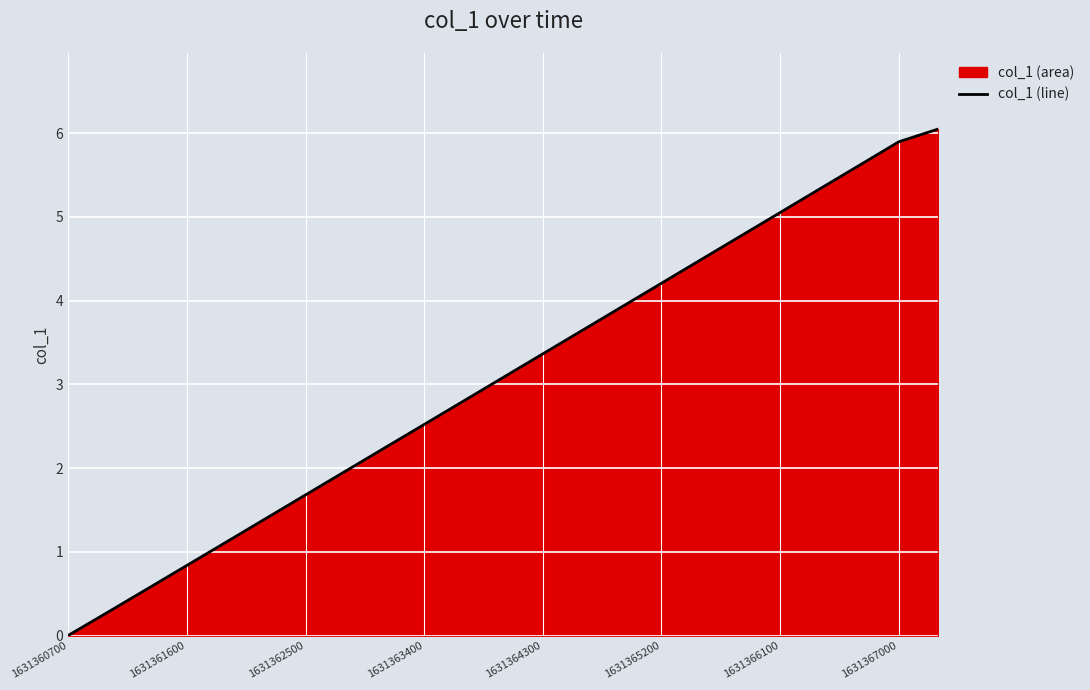

At which category does the chart reach its peak across all series?

22